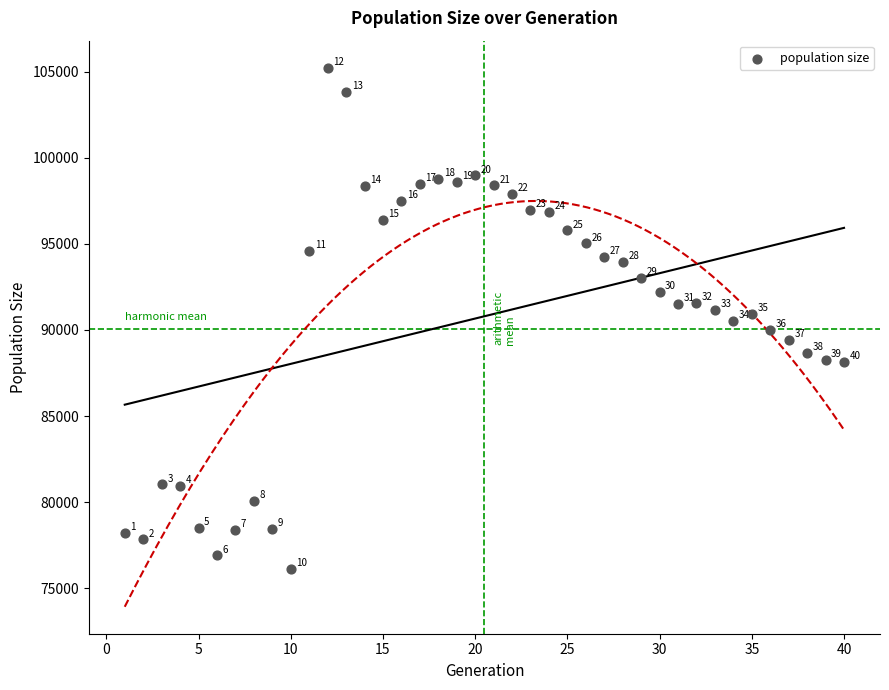

What is the range of X values (max minus min)?

39